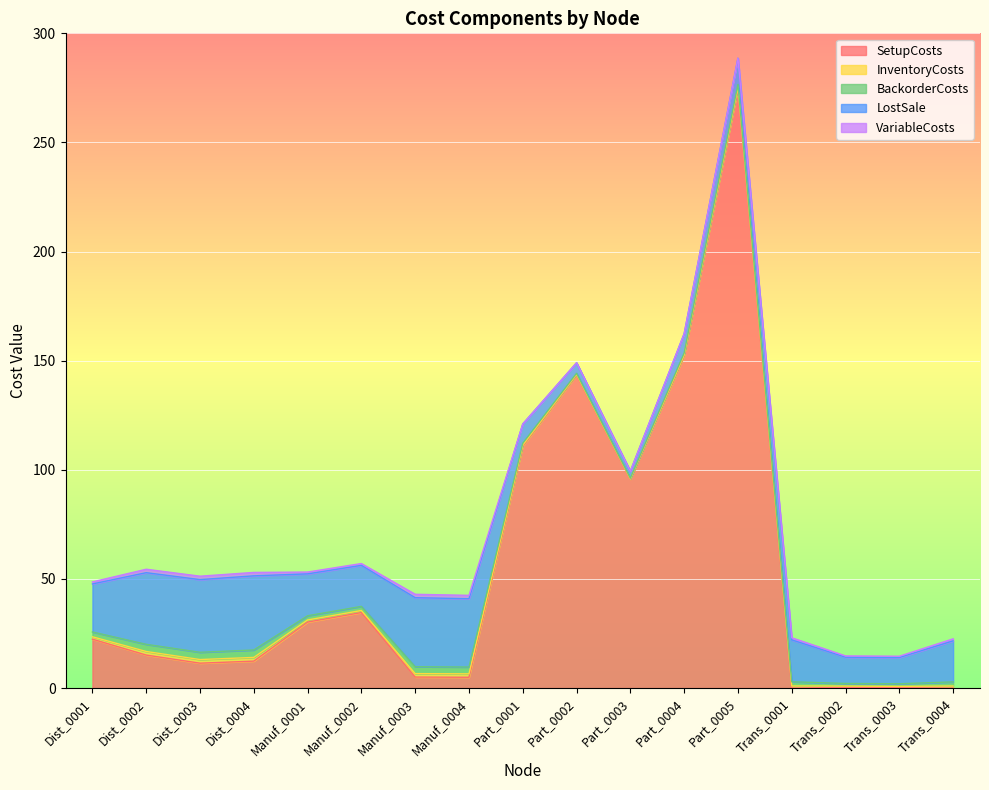

In LostSale, how many points are lower than both neighbors (excluding endpoints)?

3